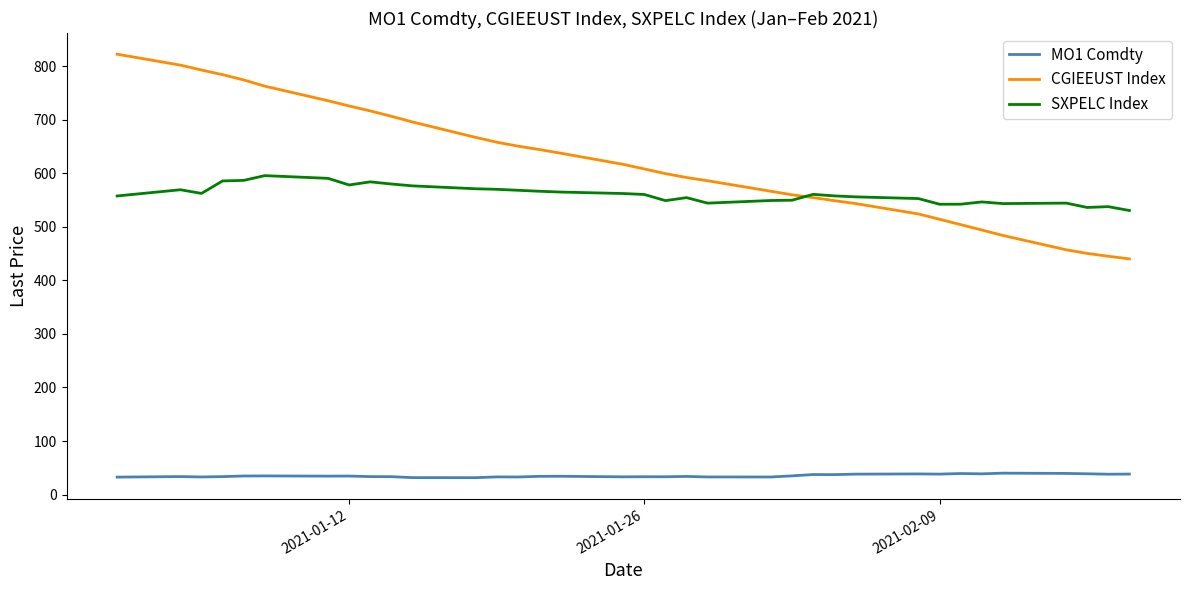

What are all the series names shown in the legend?

MO1 Comdty, CGIEEUST Index, SXPELC Index